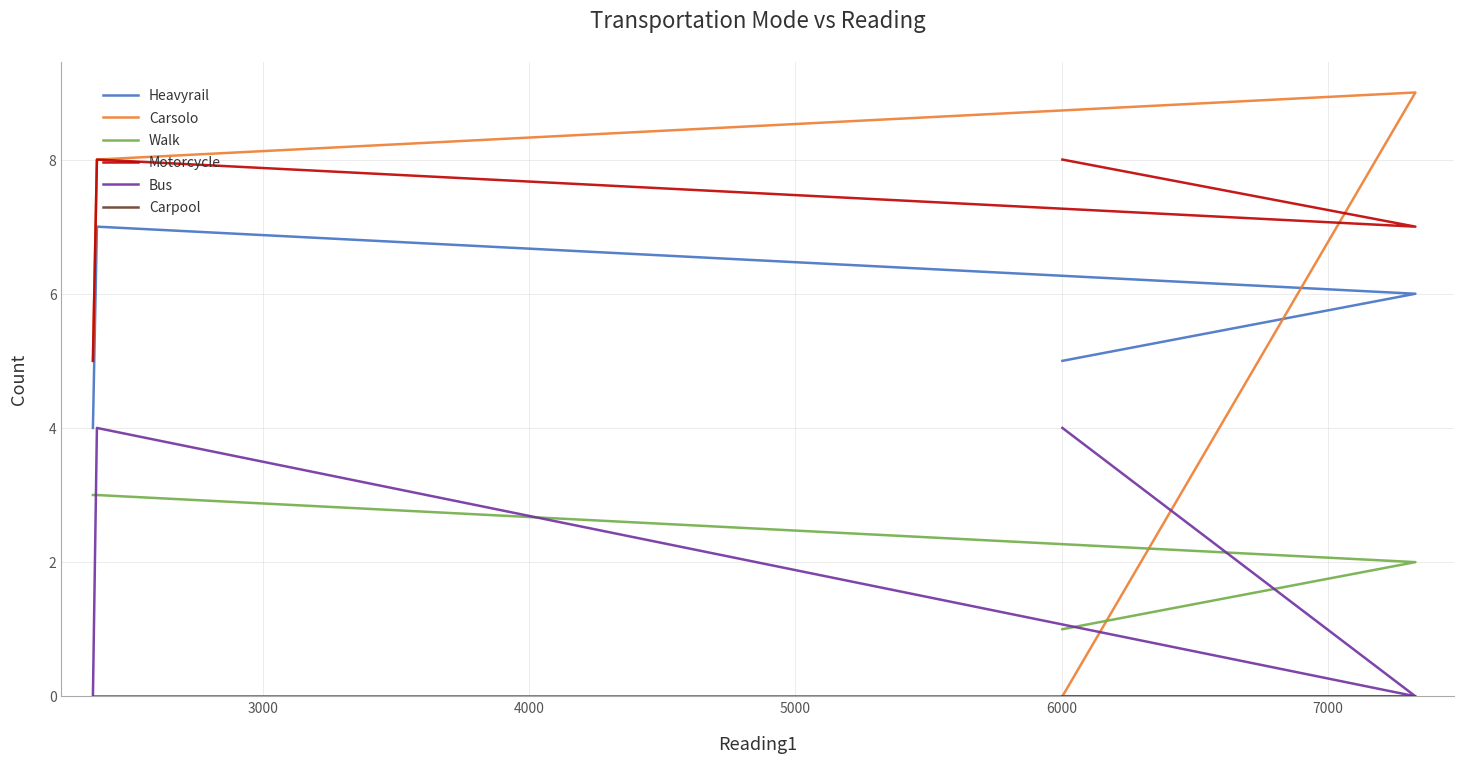

The Carpool series shows 0 at 5000. True or false?

True